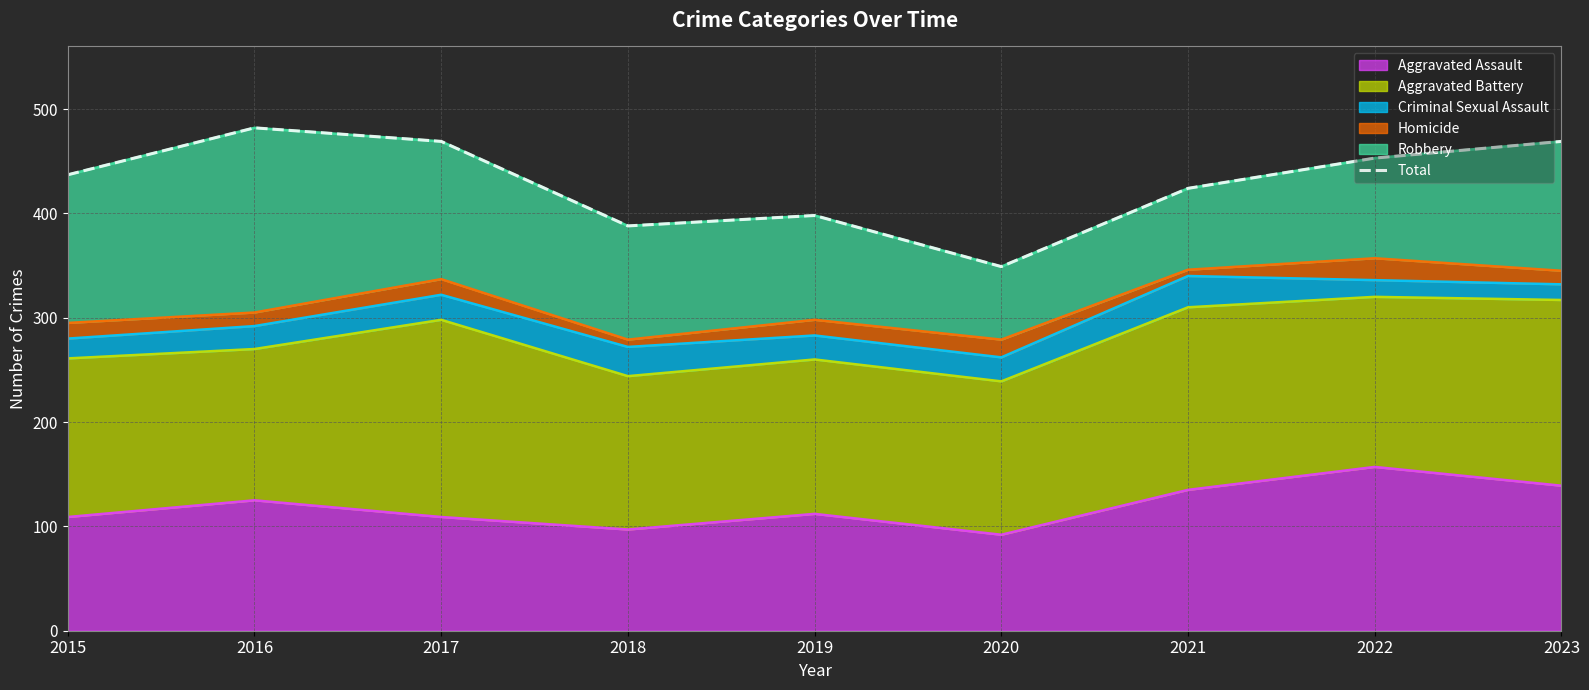

List the labels in order of value, smallest first.

2020, 2018, 2019, 2021, 2015, 2022, 2017, 2023, 2016